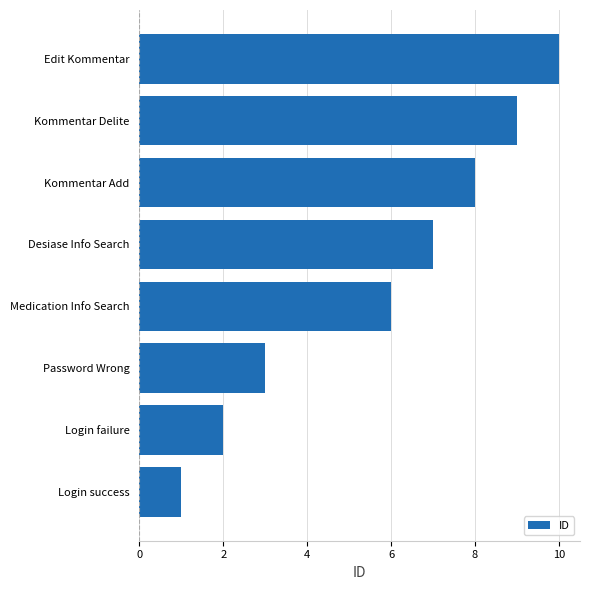

Reading bottom to top, list all the values displayed in this chart.

1	2	3	6	7	8	9	10